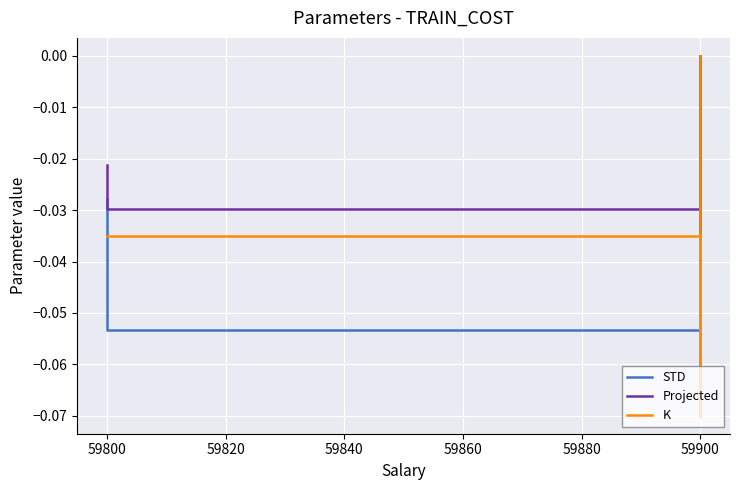

What is the total value across all series at 59900?

-0.1